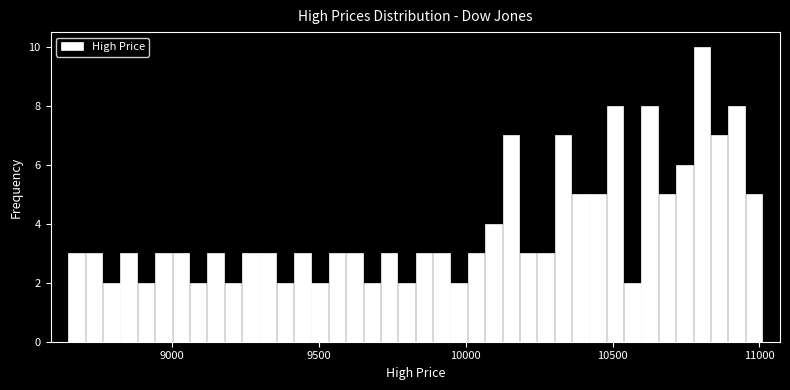

Read against the x-axis, roughly where is the centre of the tallest bar?

10800